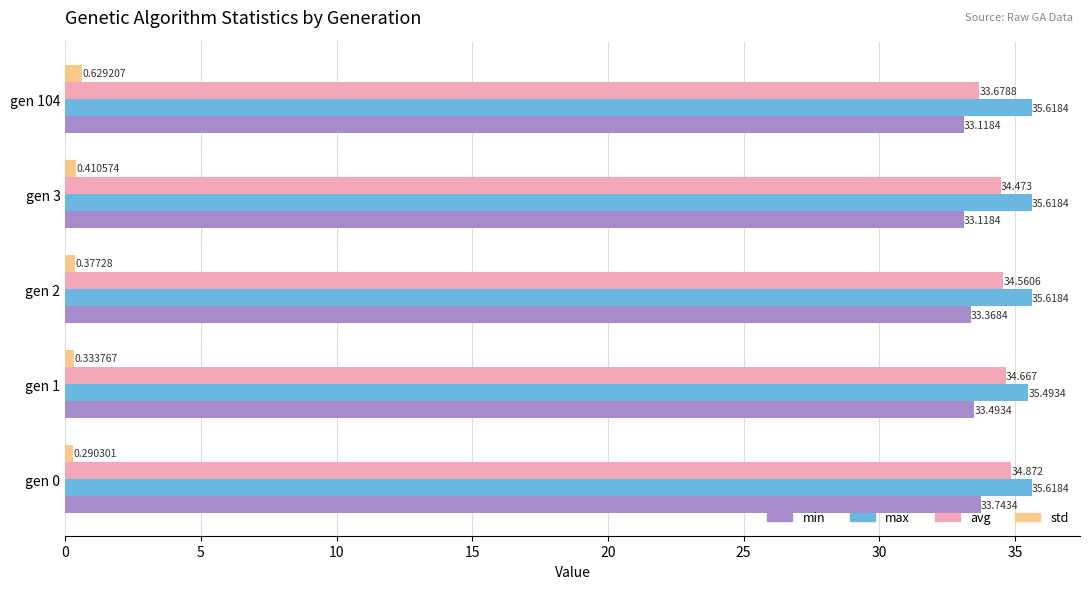

Rank the series at gen 1 from lowest to highest value.

std, min, avg, max